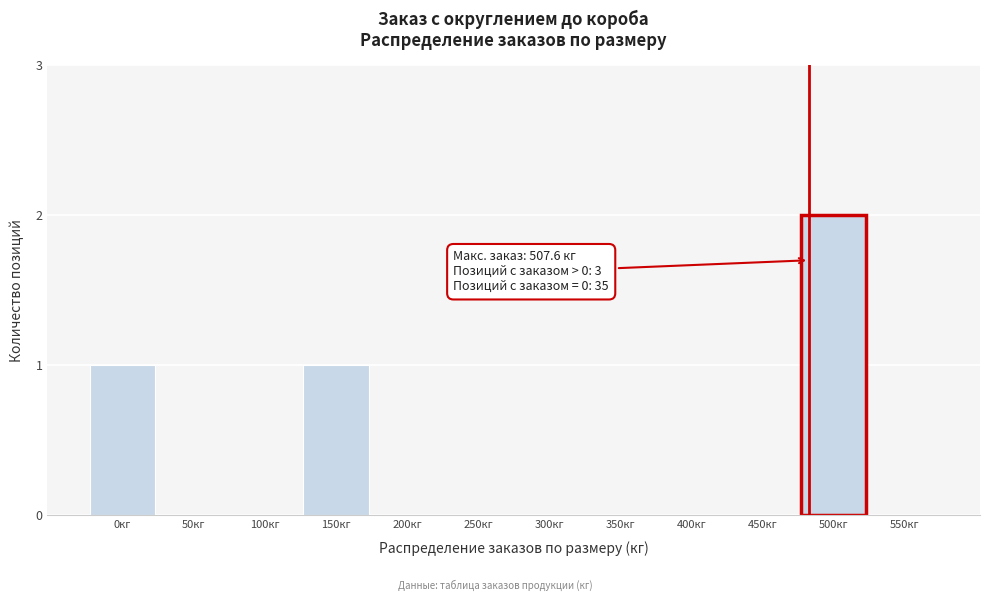

Reading left to right, extract all data points from this chart.

0кг=1	50кг=0	100кг=0	150кг=1	200кг=0	250кг=0	300кг=0	350кг=0	400кг=0	450кг=0	500кг=2	550кг=0